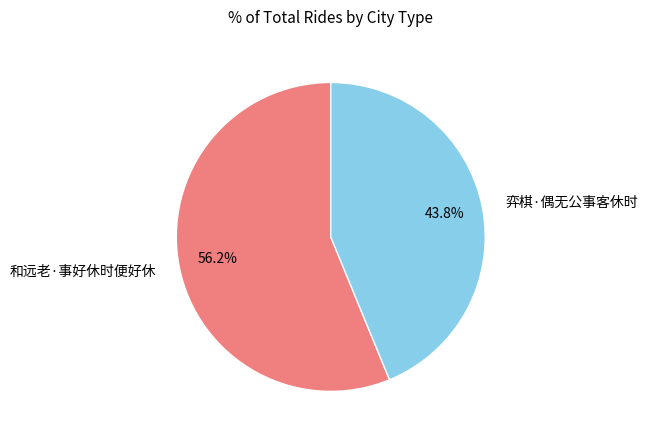

Do 和远老·事好休时便好休 and 弈棋·偶无公事客休时 together represent more than half of the pie?

Yes